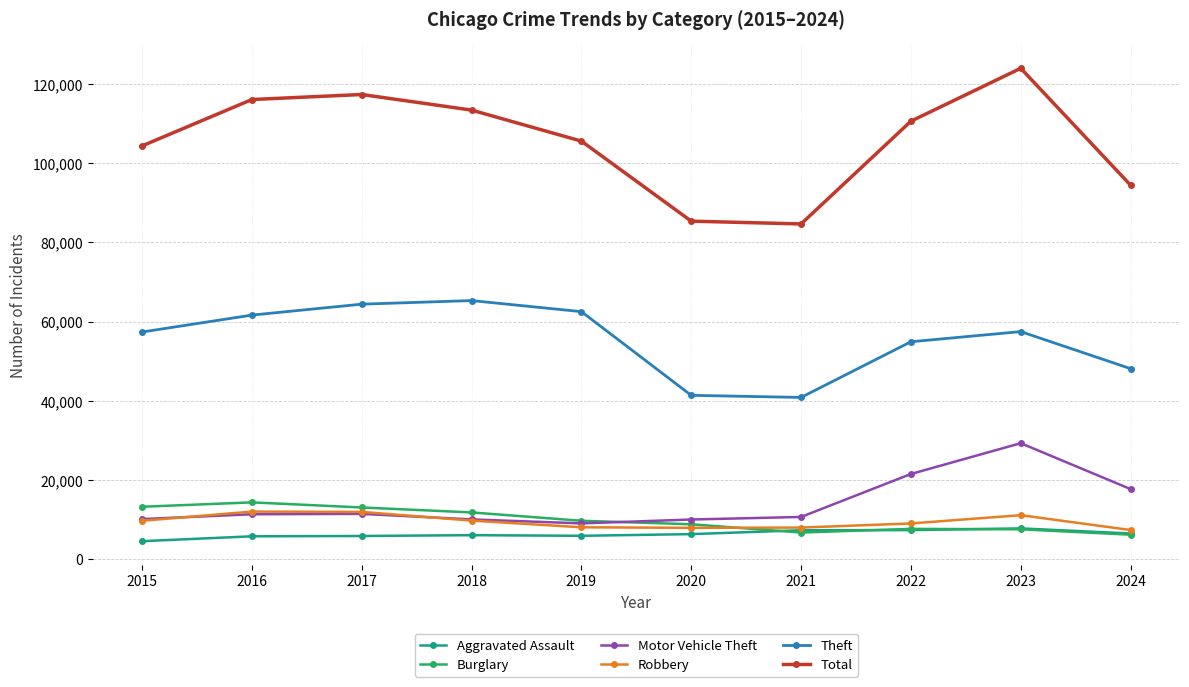

What is the highest value of the Robbery series?

11960